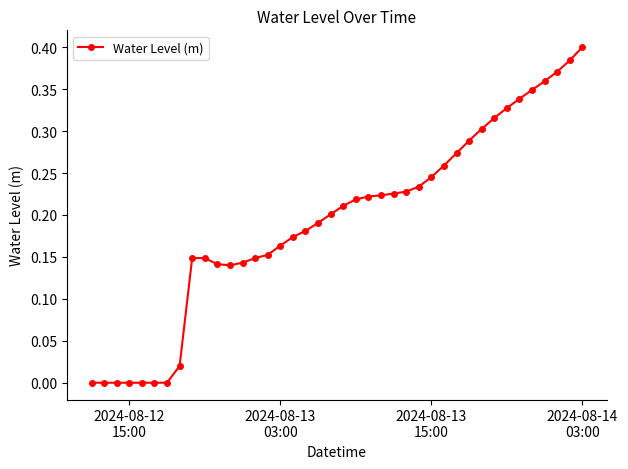

What is the sum of all values?

7.7